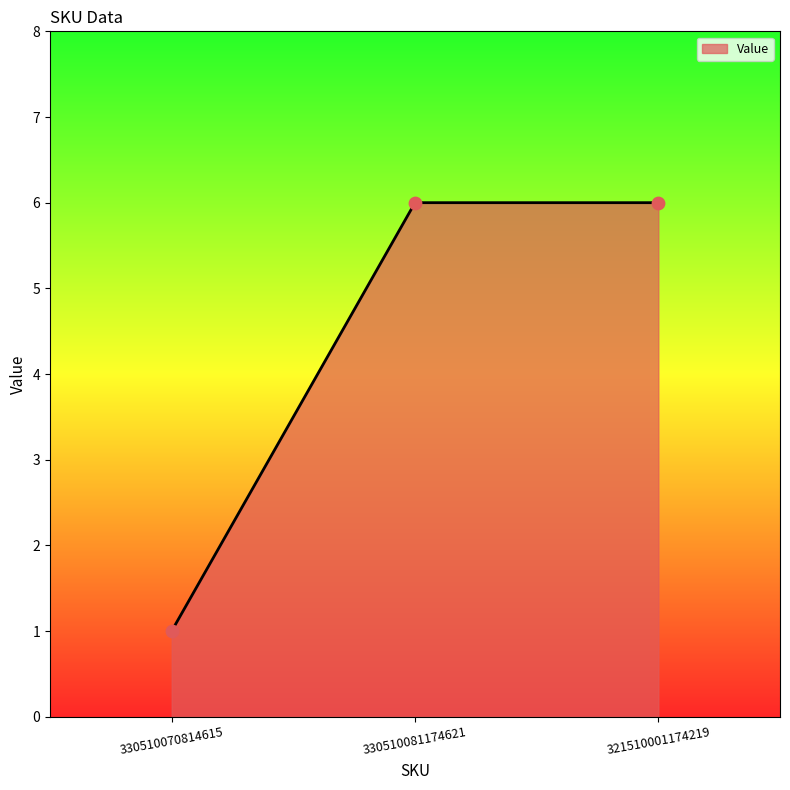

Approximately how many times larger is the value at 330510070814615 compared to 330510081174621?

0.2